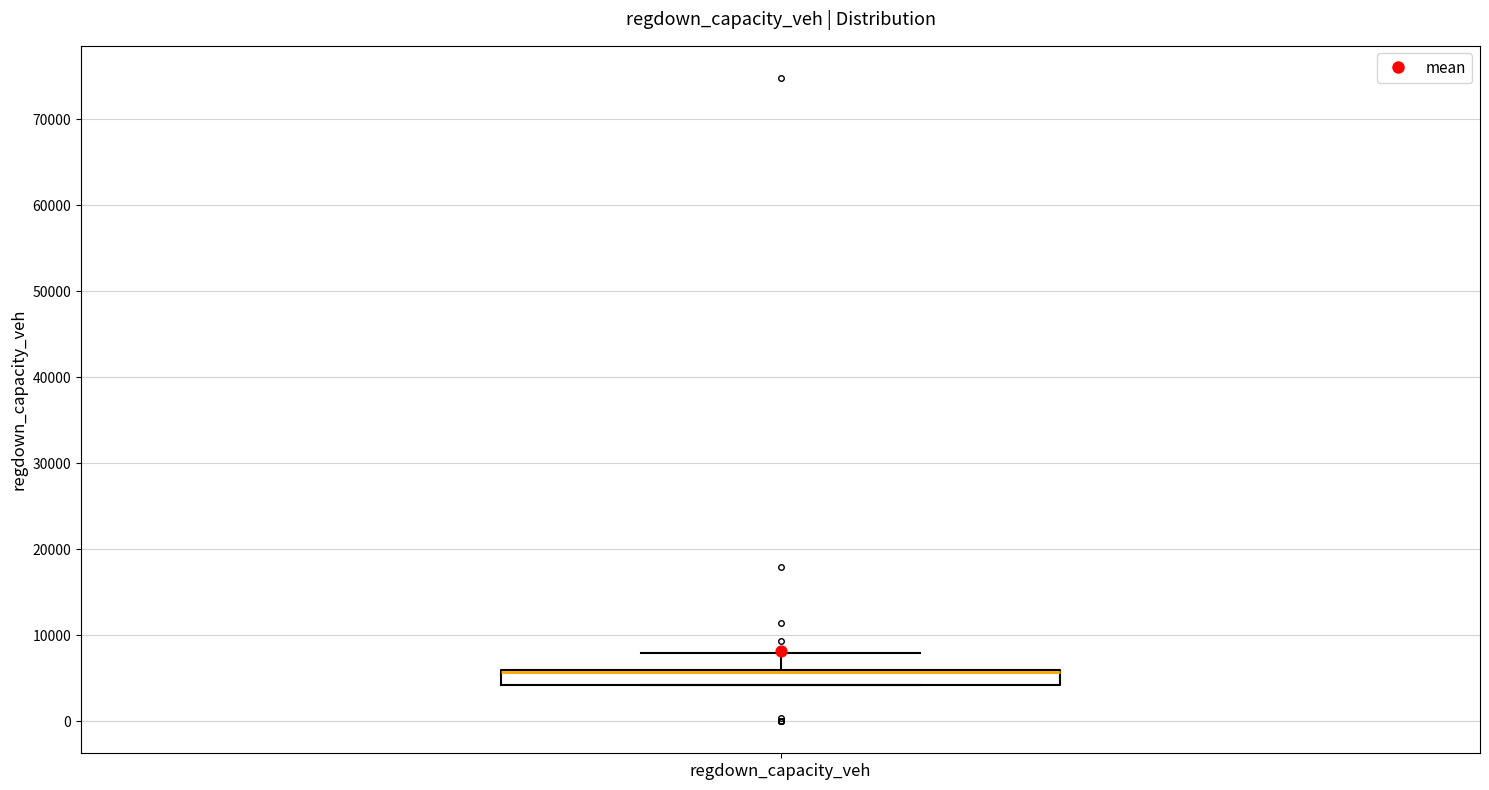

Read this box plot against the y-axis: the position of the median line, the range covered by the box, and the ends of both whiskers. The values are not printed on the chart, so give them approximately, as read against the axis.

median 6000 (drawn on the box's upper edge), box 4000 to 6000, whiskers 4000 to 8000